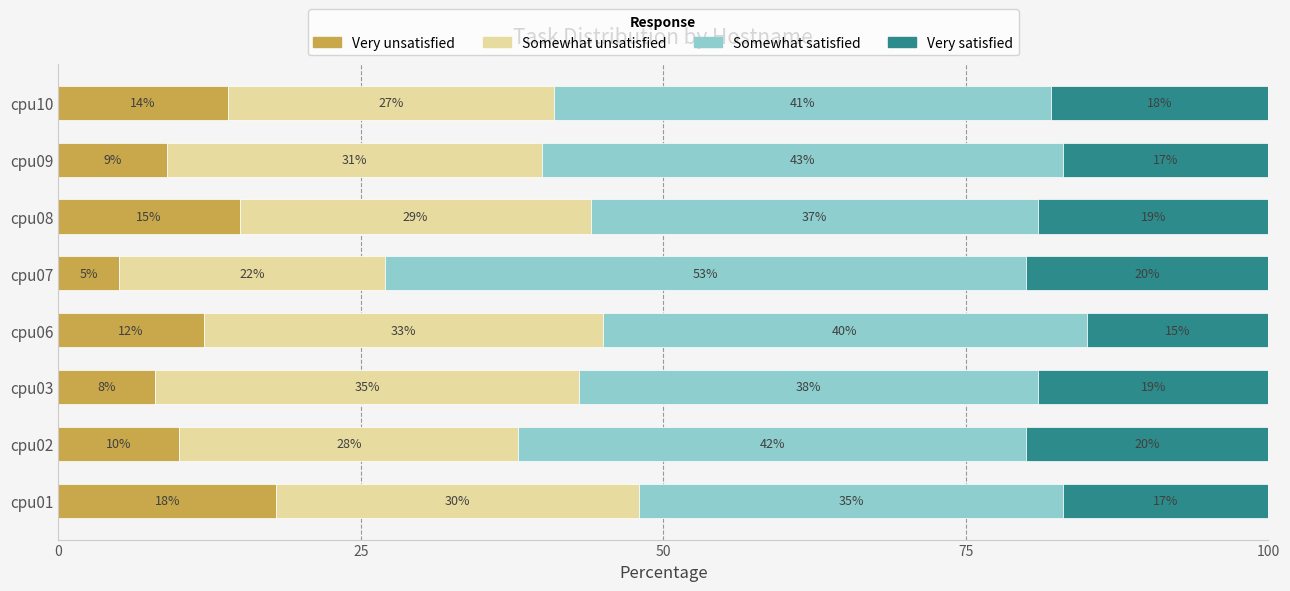

What is the total value across all series at cpu02?

100